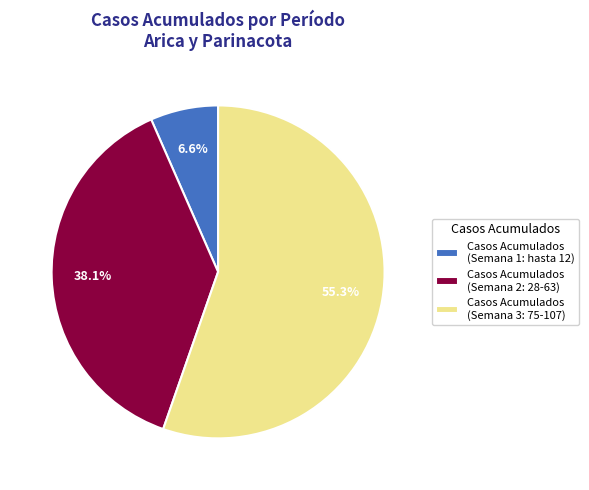

To the nearest percent, what is the average slice percentage?

33%